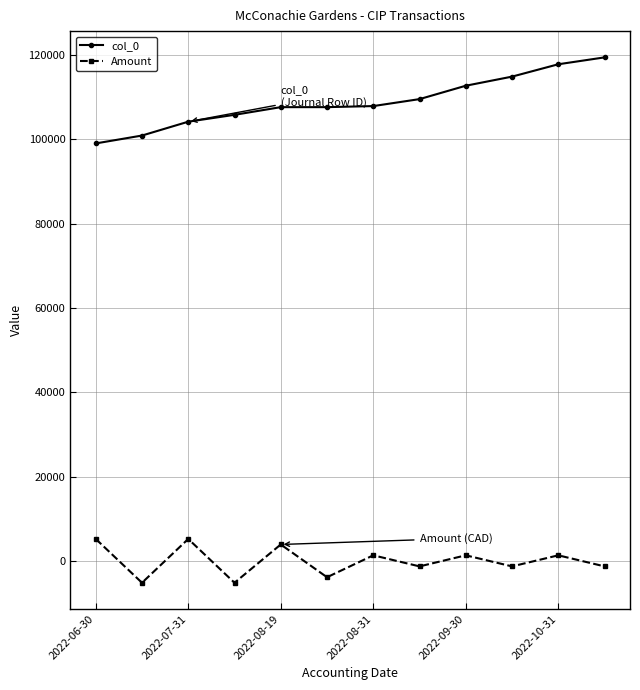

How many values in the col_0 series are below 107890?

6